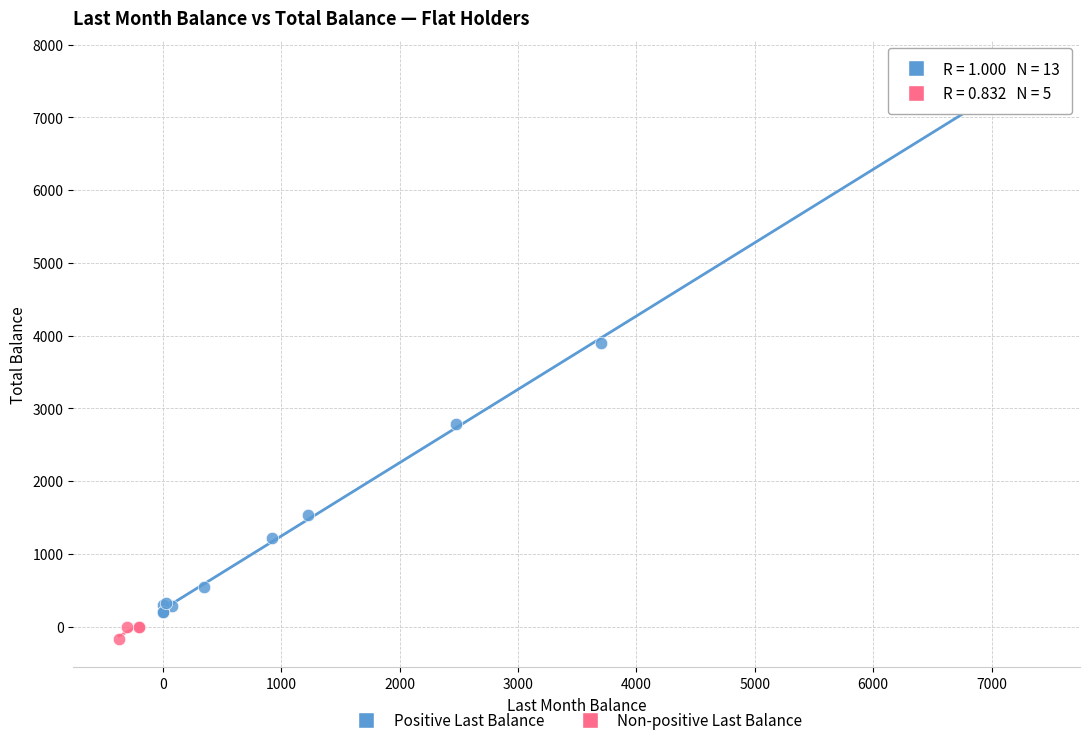

What are all the series names shown in the legend?

Positive Last Balance, Non-positive Last Balance